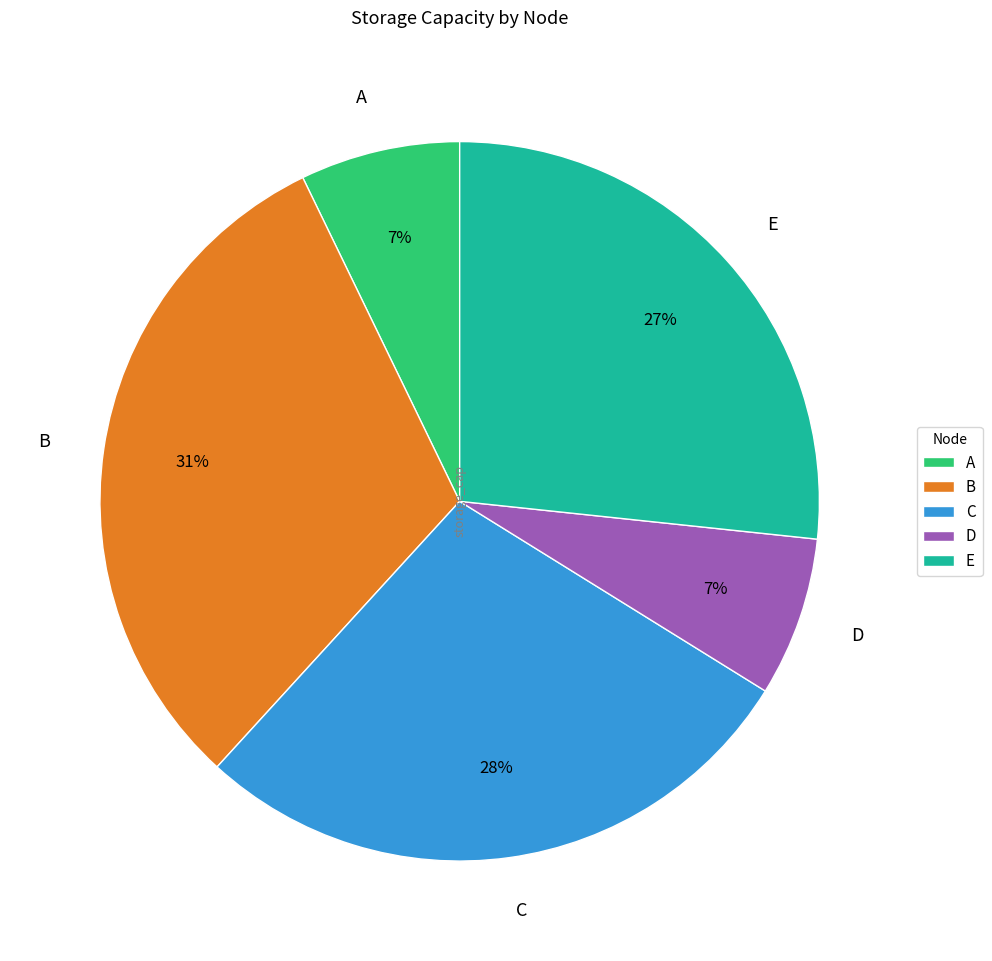

Is it true that C is 40% of the pie?

False